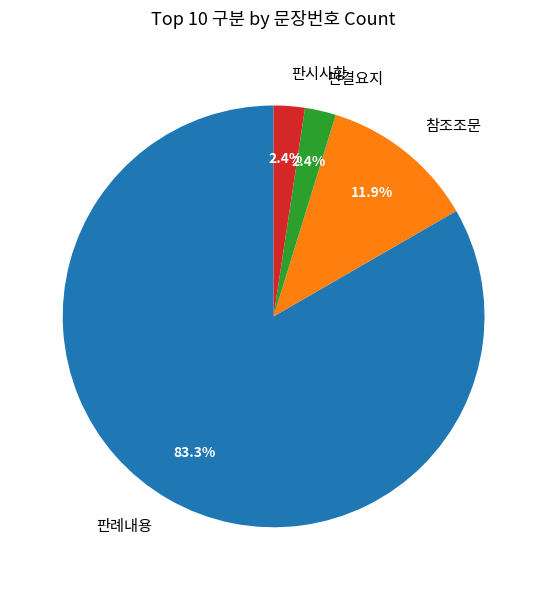

Which category accounts for the majority?

판례내용